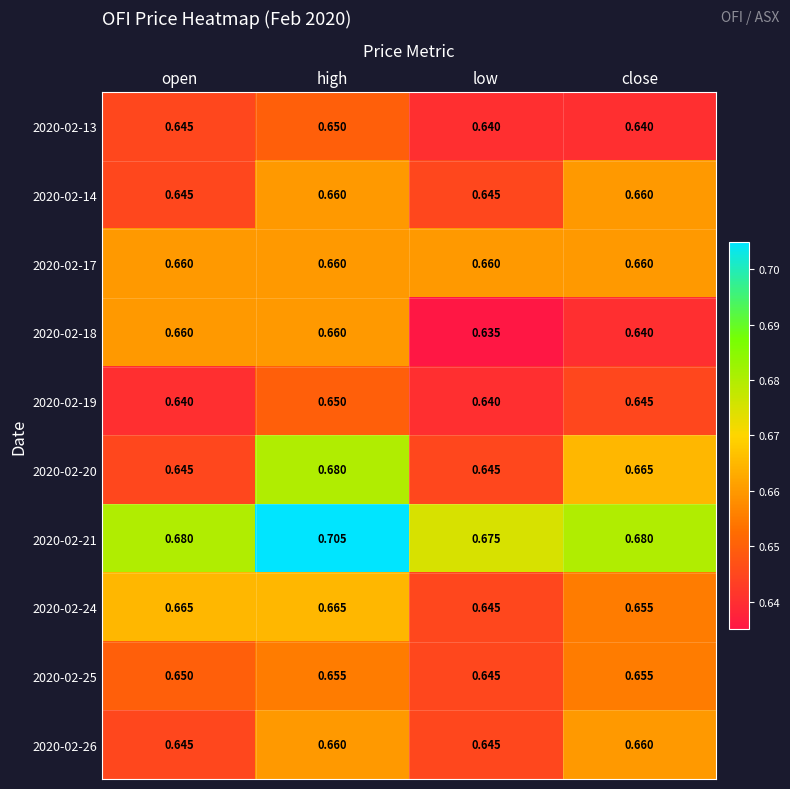

At which category does the chart reach its minimum across all series?

low